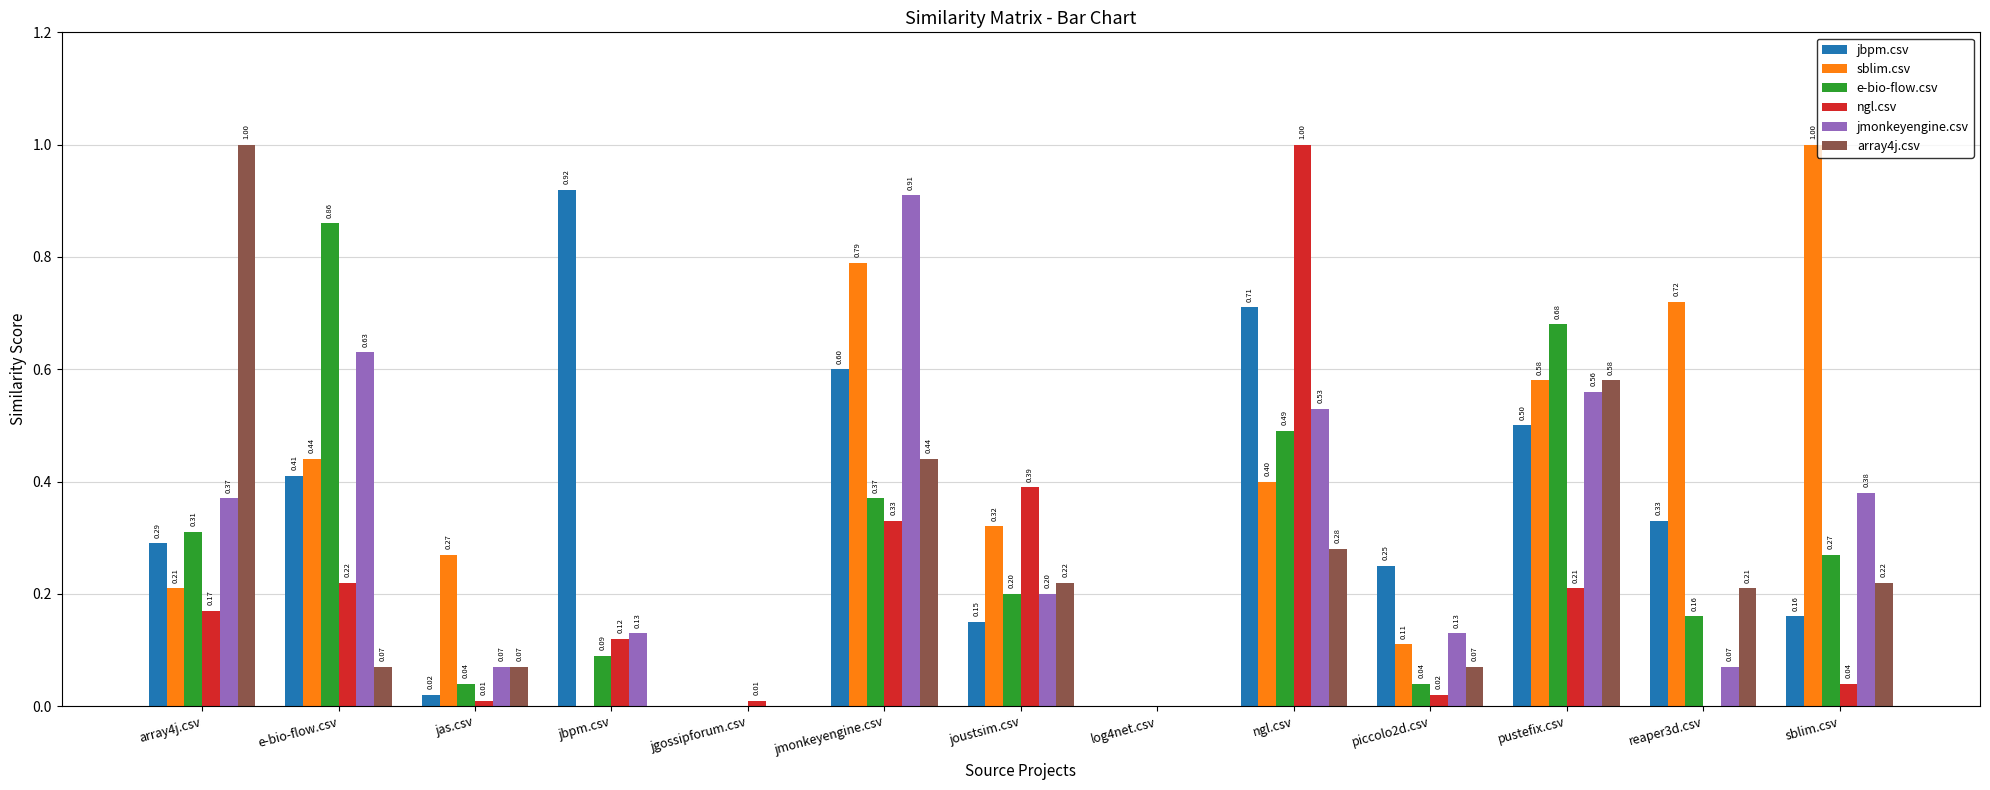

Are the bars horizontal?

No